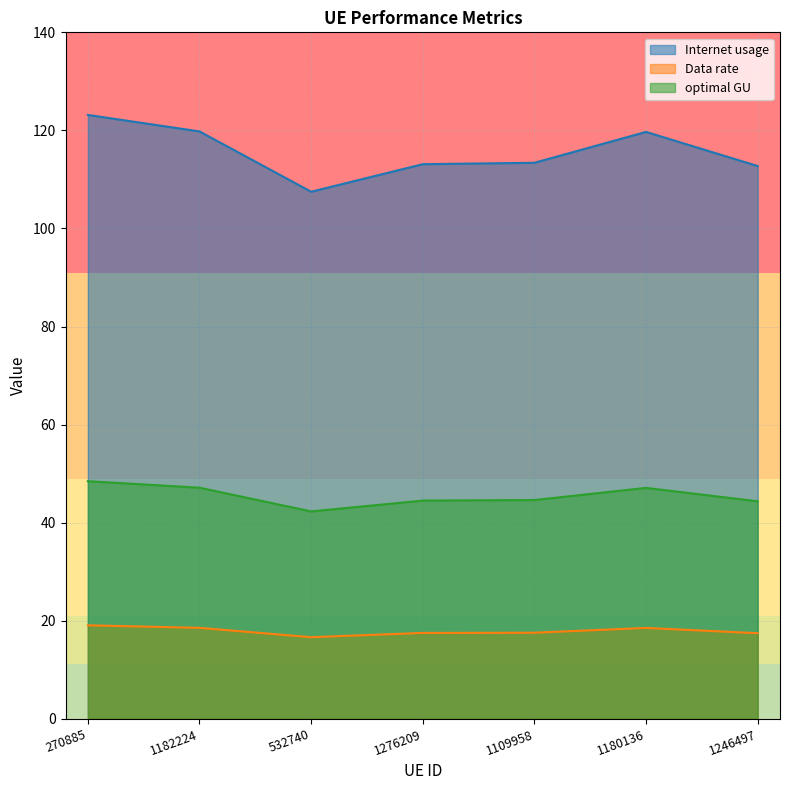

Is it true that Internet usage equals 18.0 at 1246497?

False